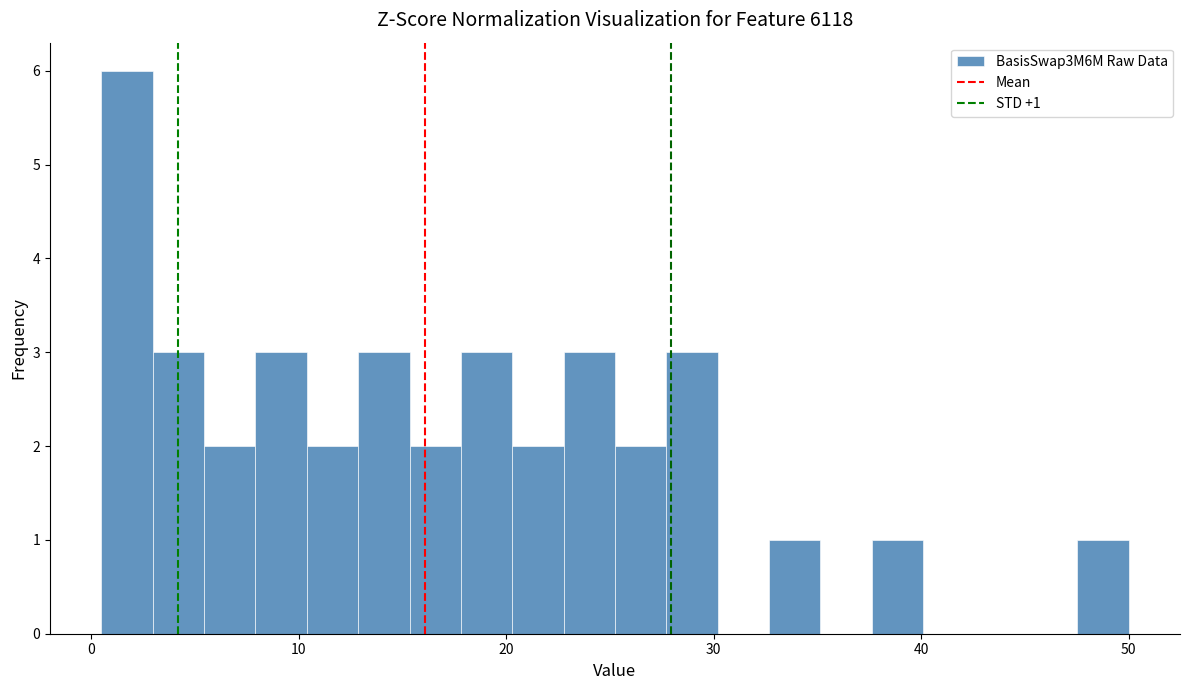

Around what value on the x-axis is the tallest bar? Give the approximate position of its centre, as read against the axis.

2